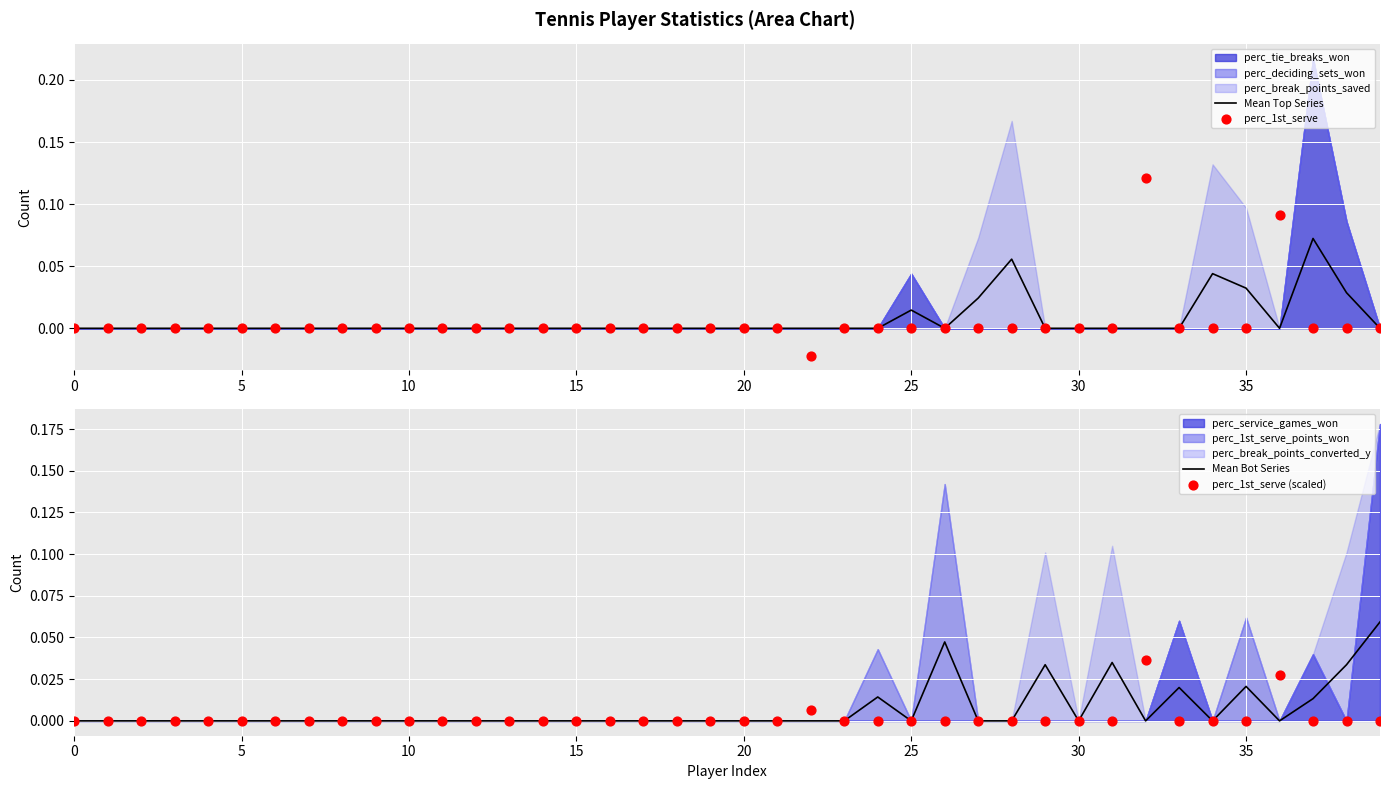

Which series contains the lowest Y value?

perc_1st_serve